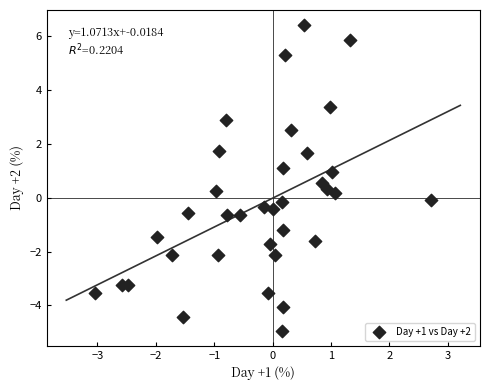

What is the range of Y values (max minus min)?

11.3